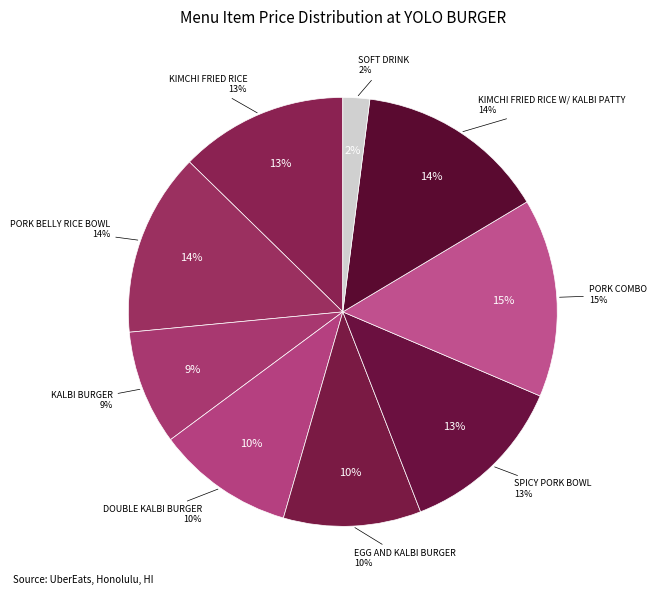

What is the largest slice in the pie chart?

PORK COMBO